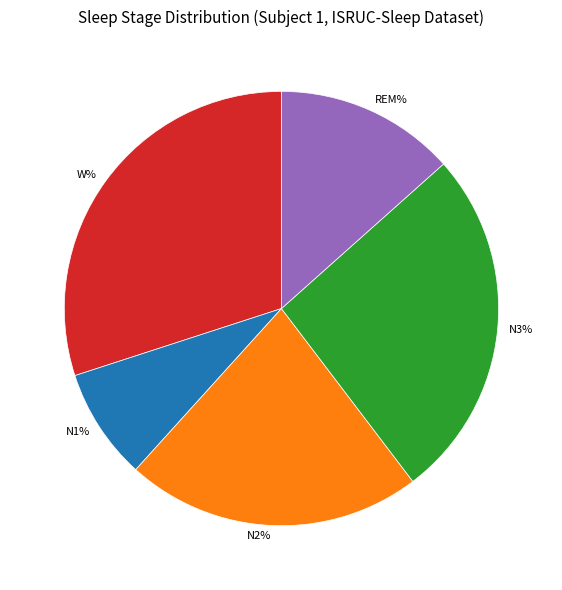

True or false: N3% accounts for 26% of the total.

True